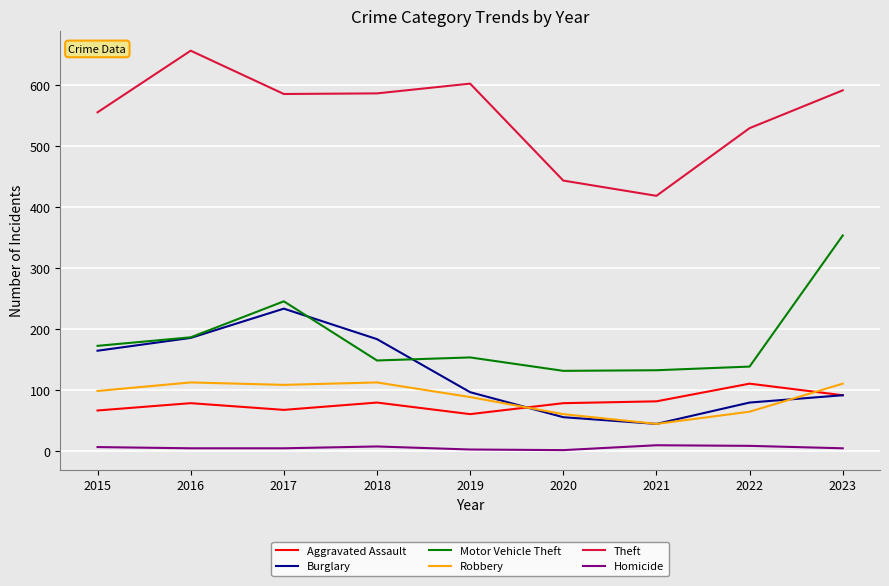

What are all the series names shown in the legend?

Aggravated Assault, Burglary, Motor Vehicle Theft, Robbery, Theft, Homicide